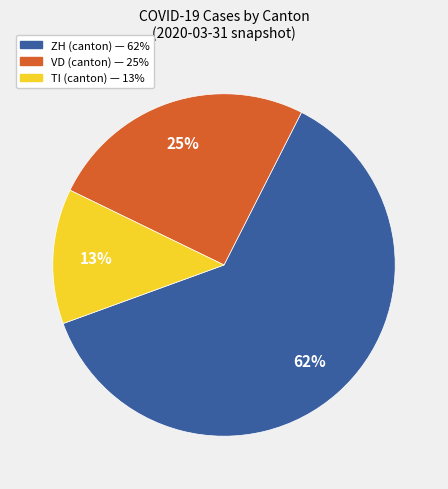

Combined, do TI and ZH account for over 50%?

Yes